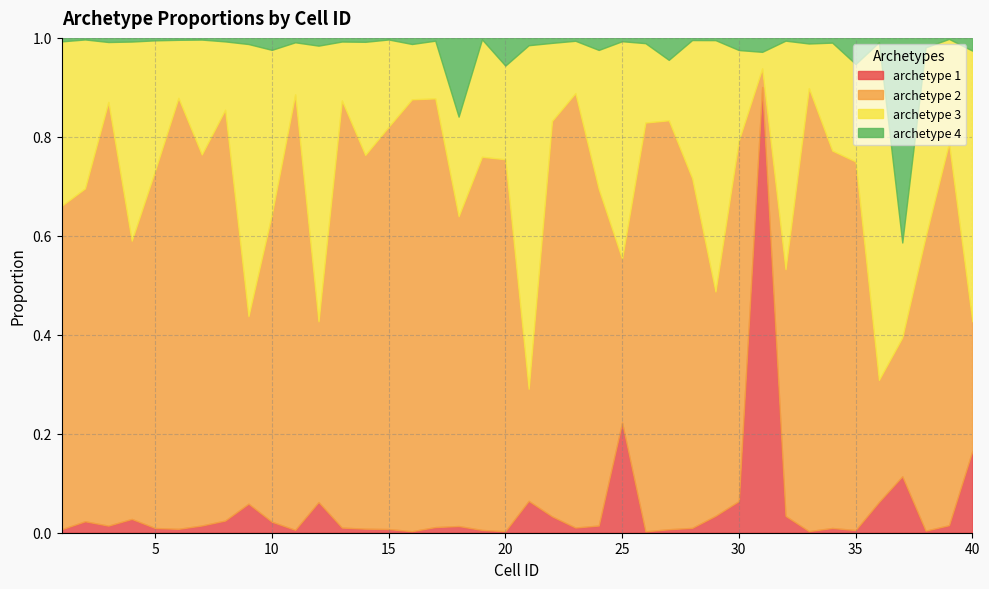

True or false: archetype 3 has a value of 0.1 at 16.

True